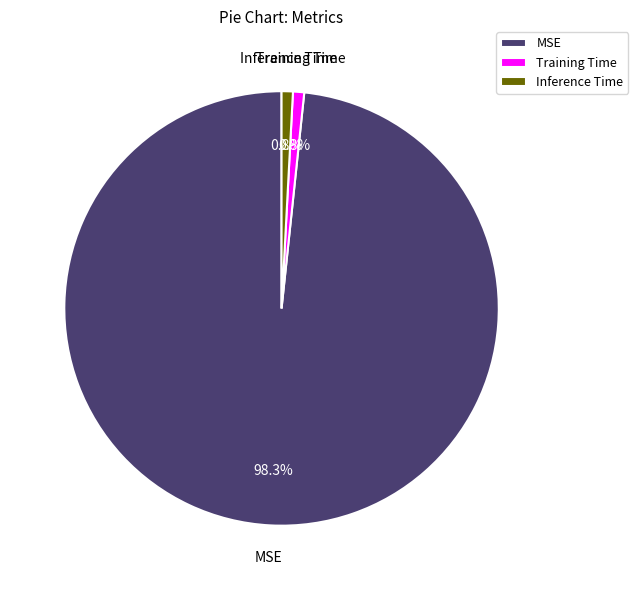

To the nearest percent, what portion does MSE represent?

98%